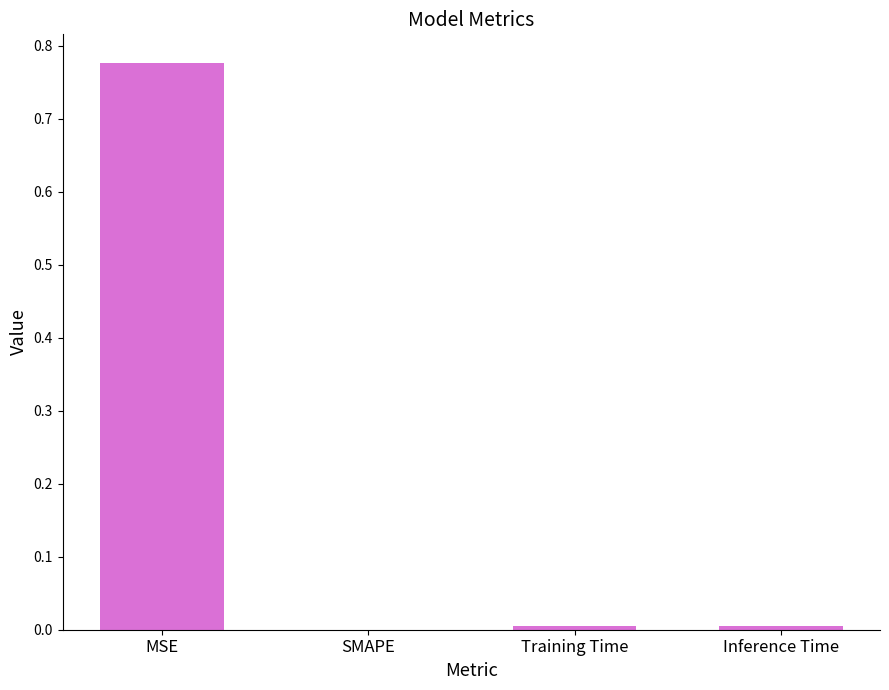

The chart shows a value of 0.3 at MSE. True or false?

False